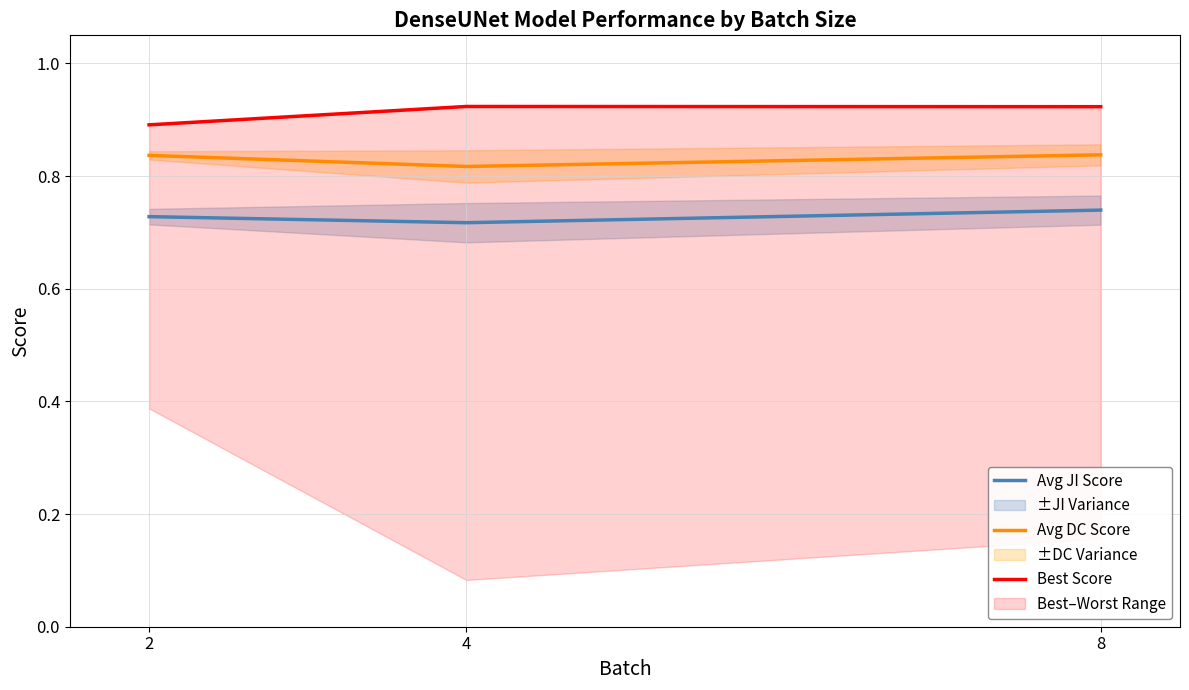

At which label is Avg JI Score closest to 0?

4